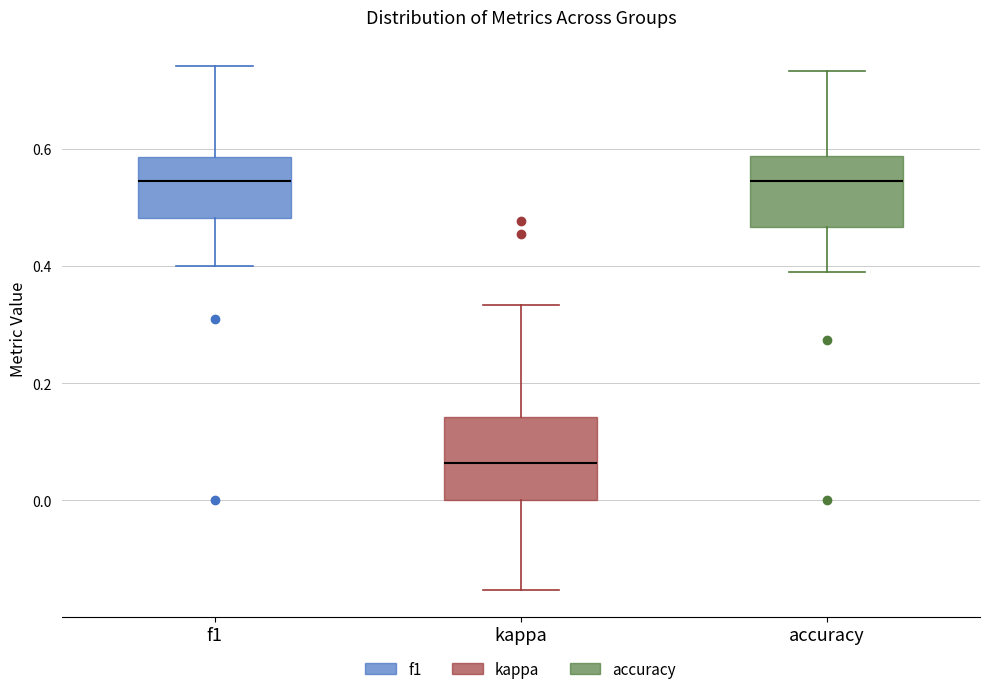

Where is the upper edge of the box for kappa on the y-axis? The values are not printed on the chart, so give them approximately, as read against the axis.

0.14